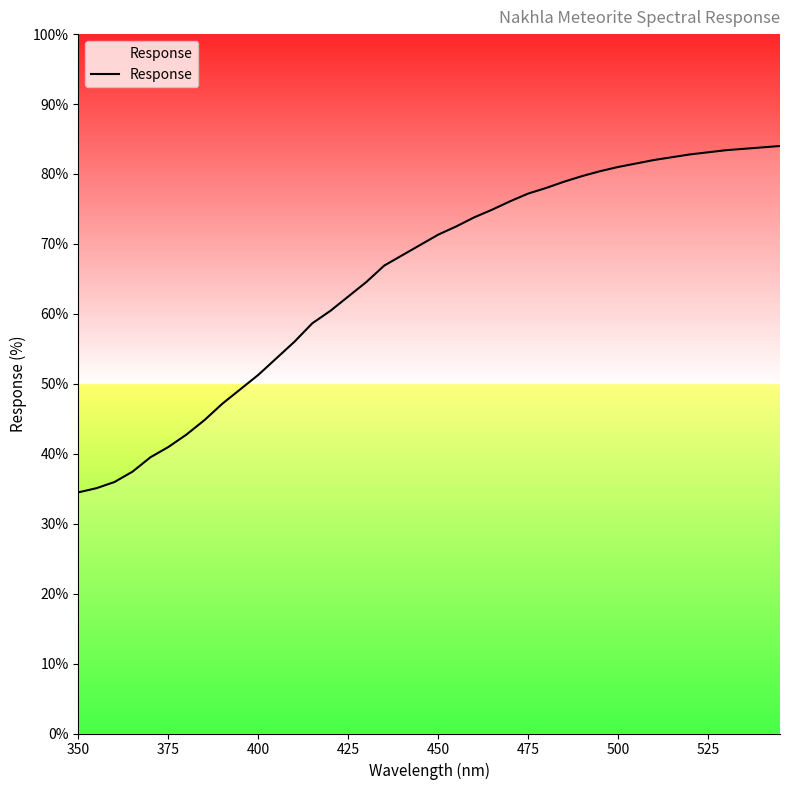

What is the minimum value shown in the chart?

34.5